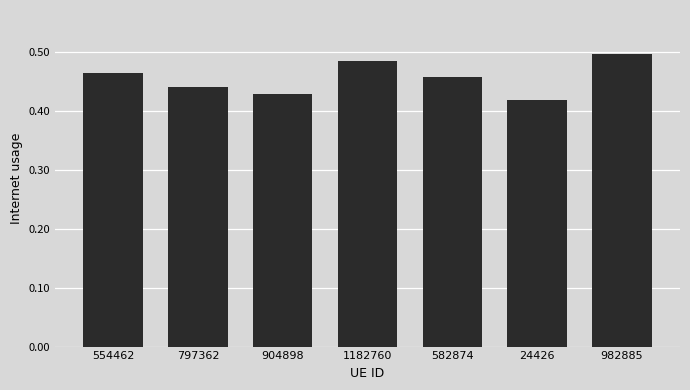

What position from the right is 554462?

7